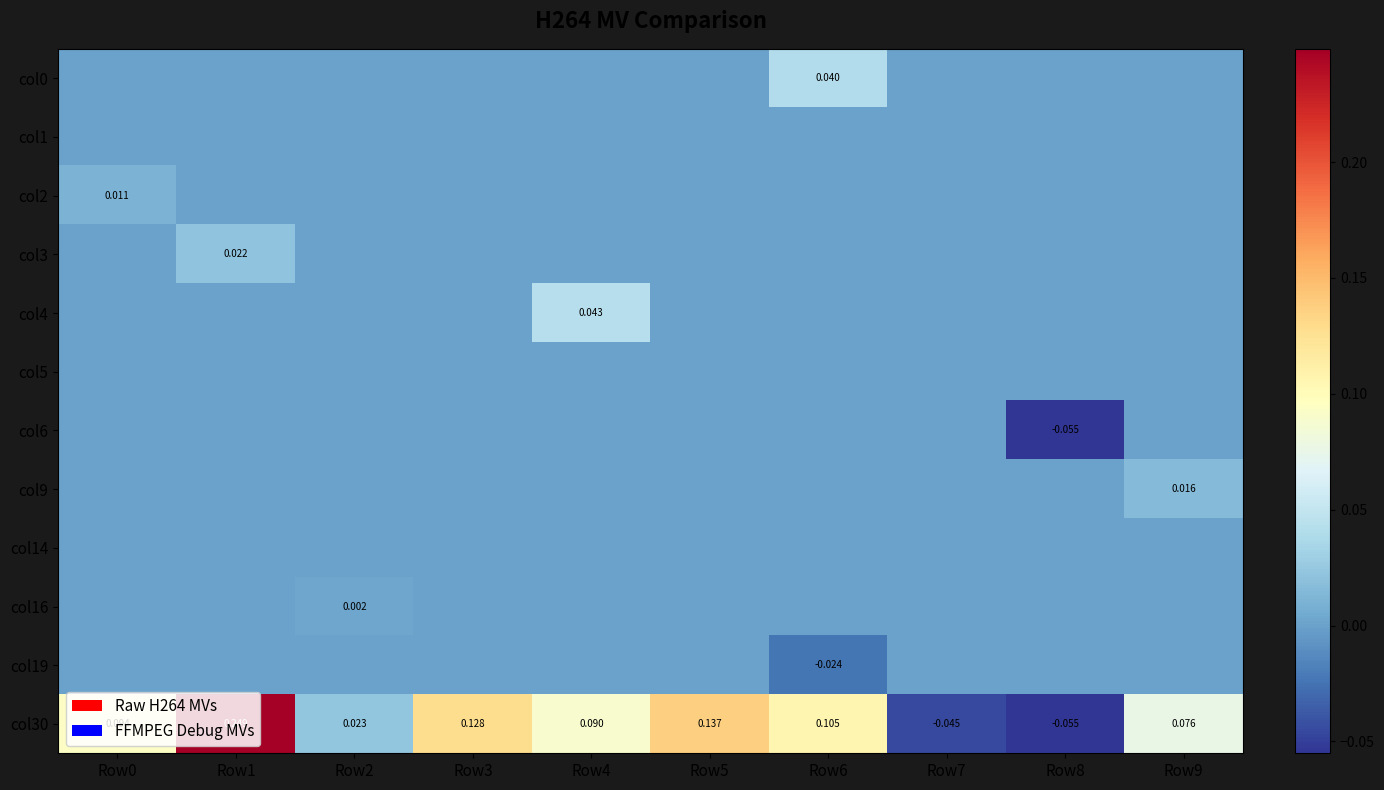

How many distinct data groups are displayed?

12